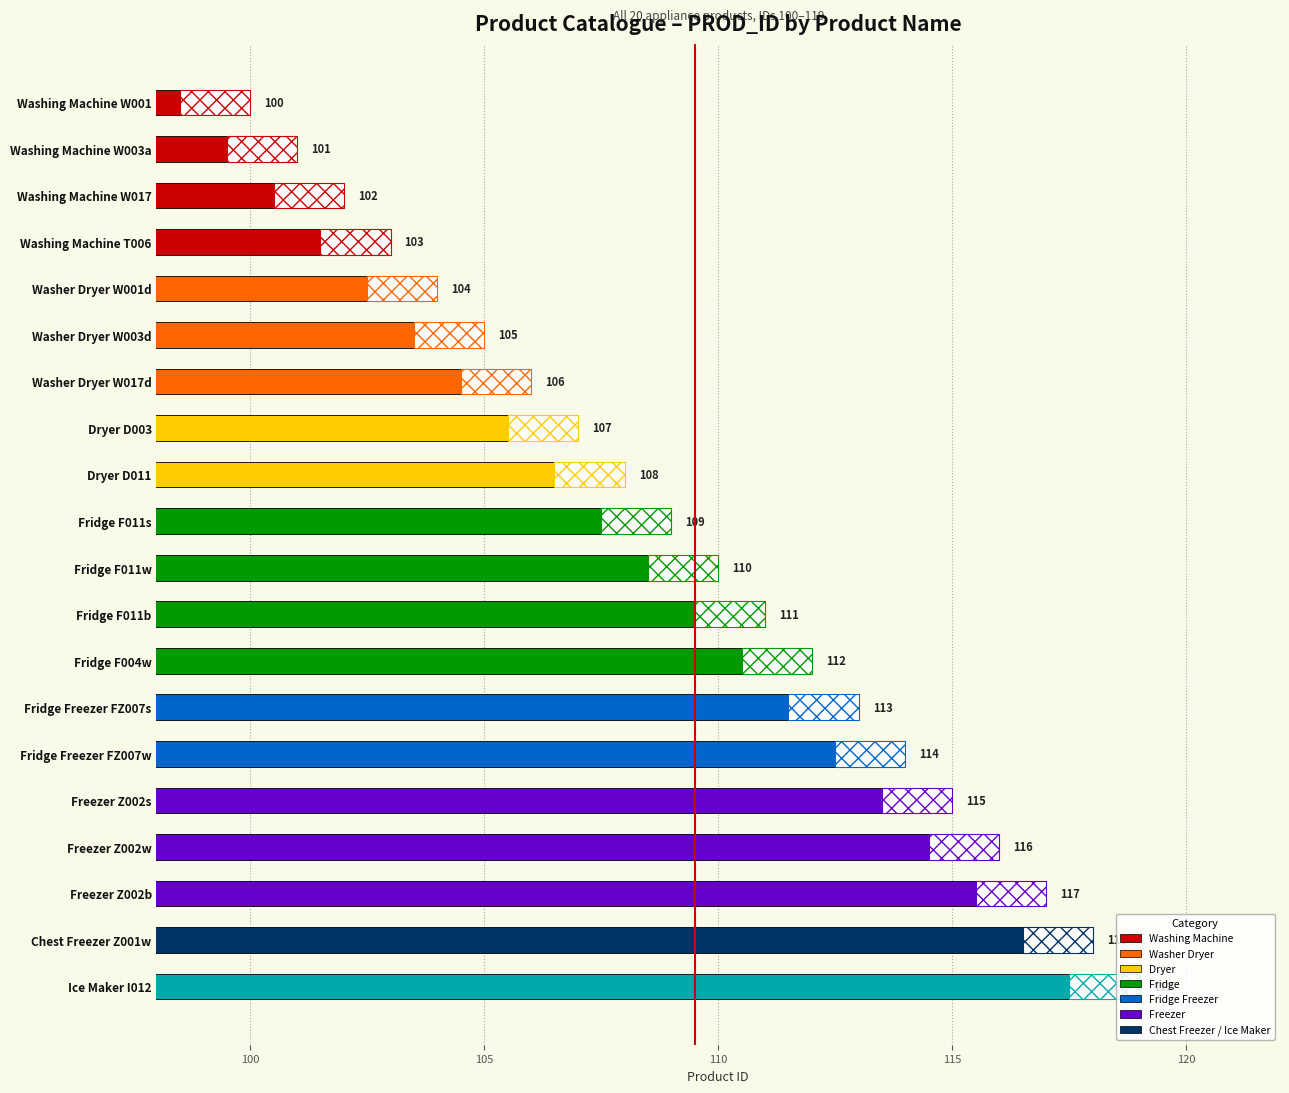

True or false: the data shows 119 at Ice Maker I012.

True